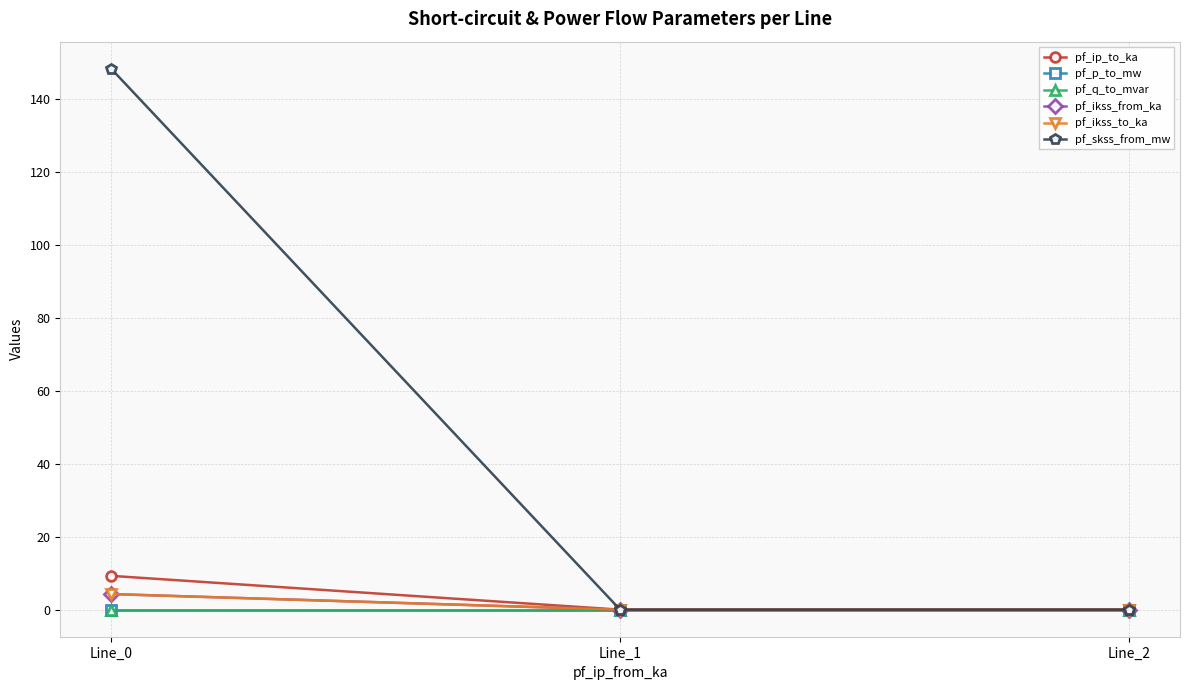

Reading left to right, transcribe all the data shown in this chart.

pf_ip_to_ka: Line_0=9.3	Line_1=0.0	Line_2=0.0
pf_p_to_mw: Line_0=-0.0	Line_1=0.0	Line_2=0.0
pf_q_to_mvar: Line_0=-0.0	Line_1=-0.0	Line_2=-0.0
pf_ikss_from_ka: Line_0=4.3	Line_1=0.0	Line_2=0.0
pf_ikss_to_ka: Line_0=4.3	Line_1=0.0	Line_2=0.0
pf_skss_from_mw: Line_0=148.4	Line_1=0.0	Line_2=0.0